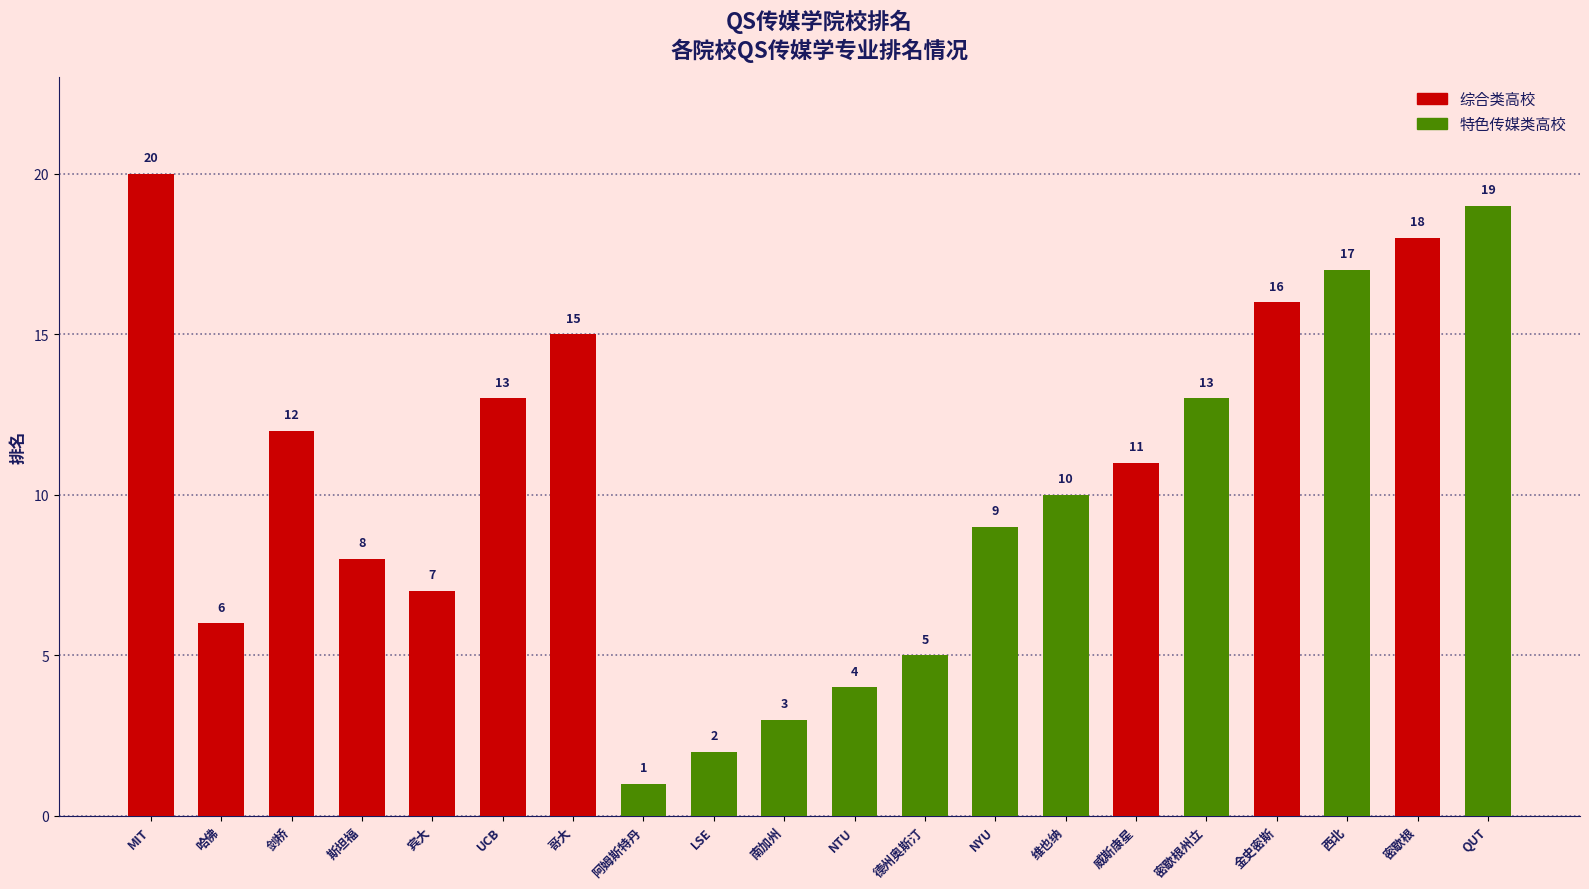

Does the chart contain stacked bars?

No